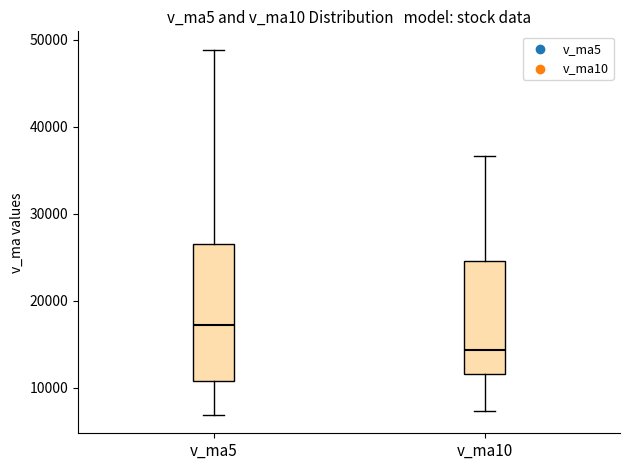

Where is the upper edge of the box for v_ma5 on the y-axis? The values are not printed on the chart, so give them approximately, as read against the axis.

27000